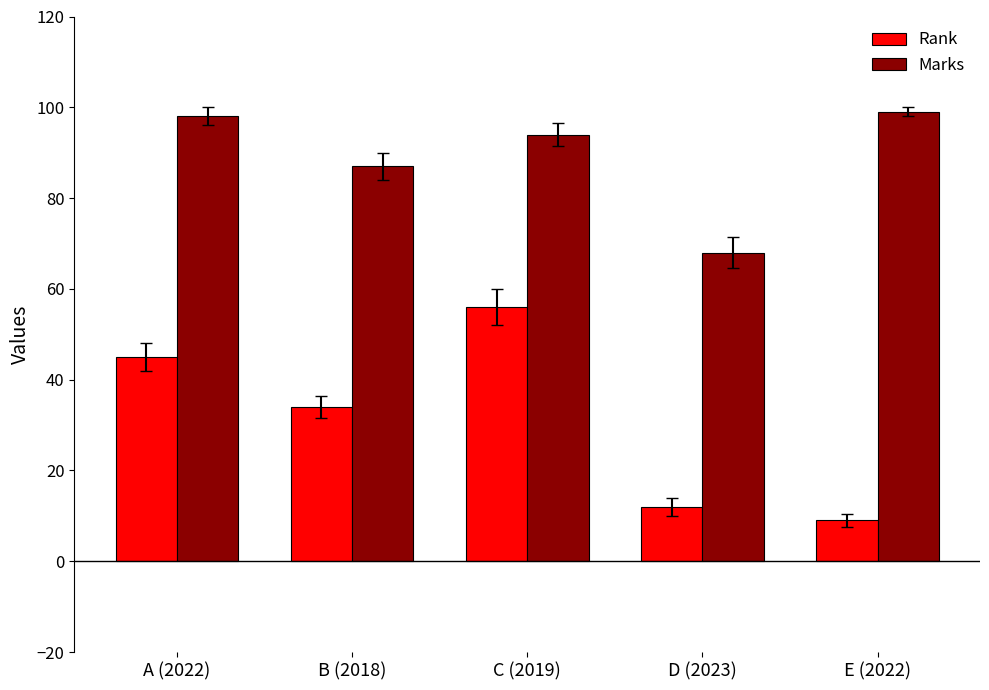

What is the label of the 3rd bar from the left?

C (2019)